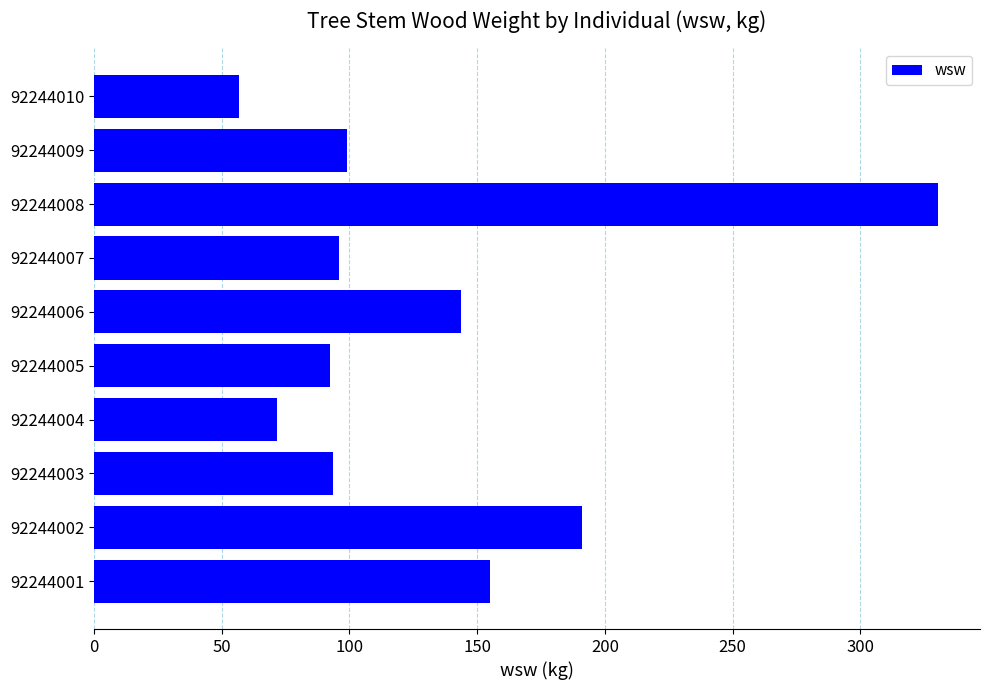

The value at 92244008 is 330.4. True or false?

True